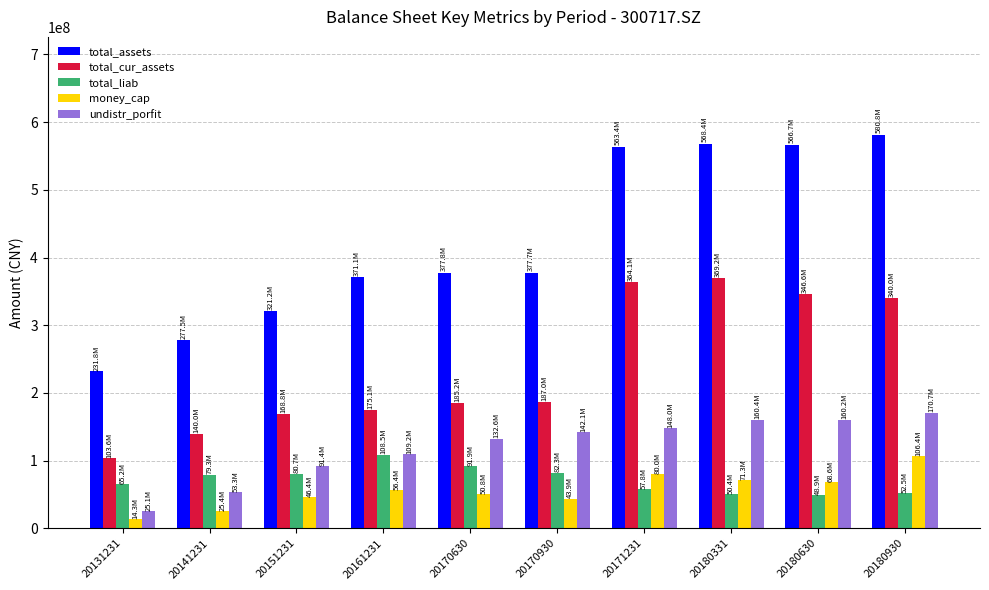

What is the value of the total_assets bar at the 3rd from the left?

321217452.7